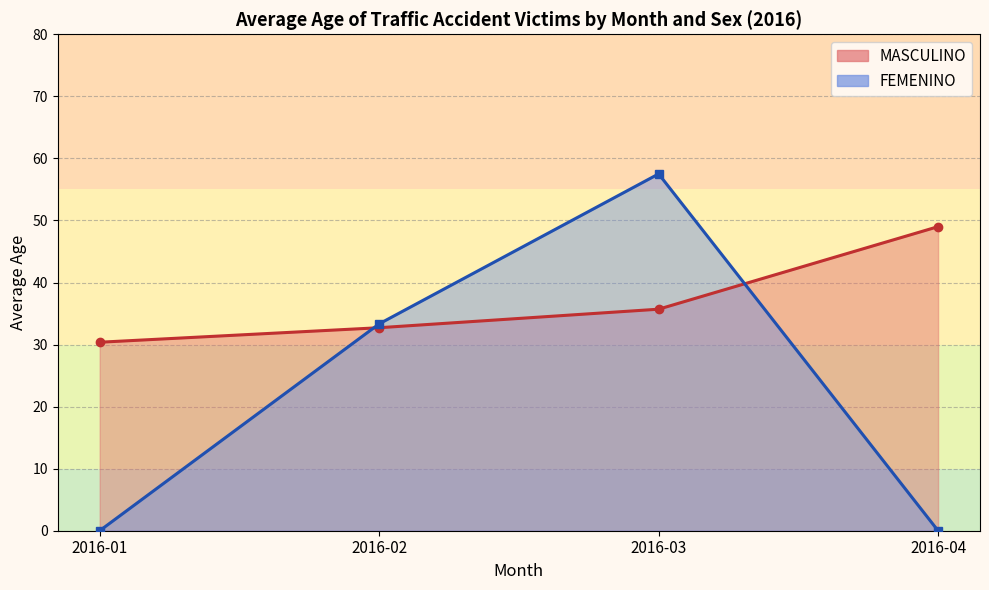

Which label corresponds to the smallest value in the chart?

2016-01